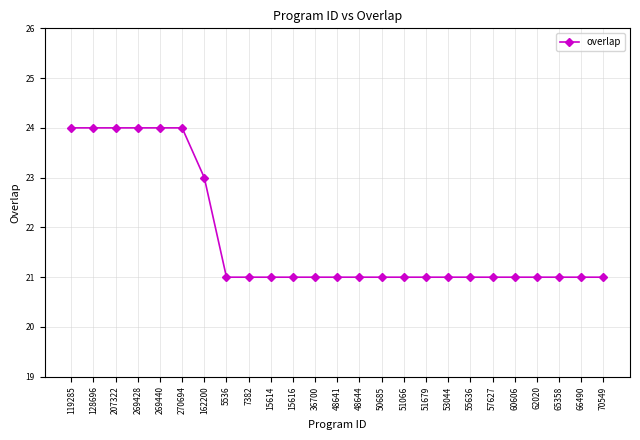

The value at 51066 is 21. True or false?

True